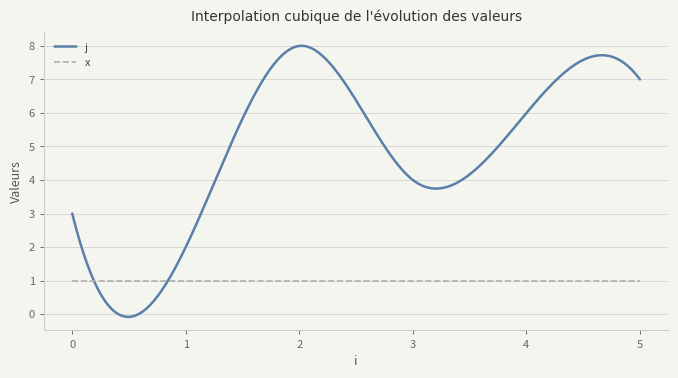

Which series has the largest range (max minus min)?

j